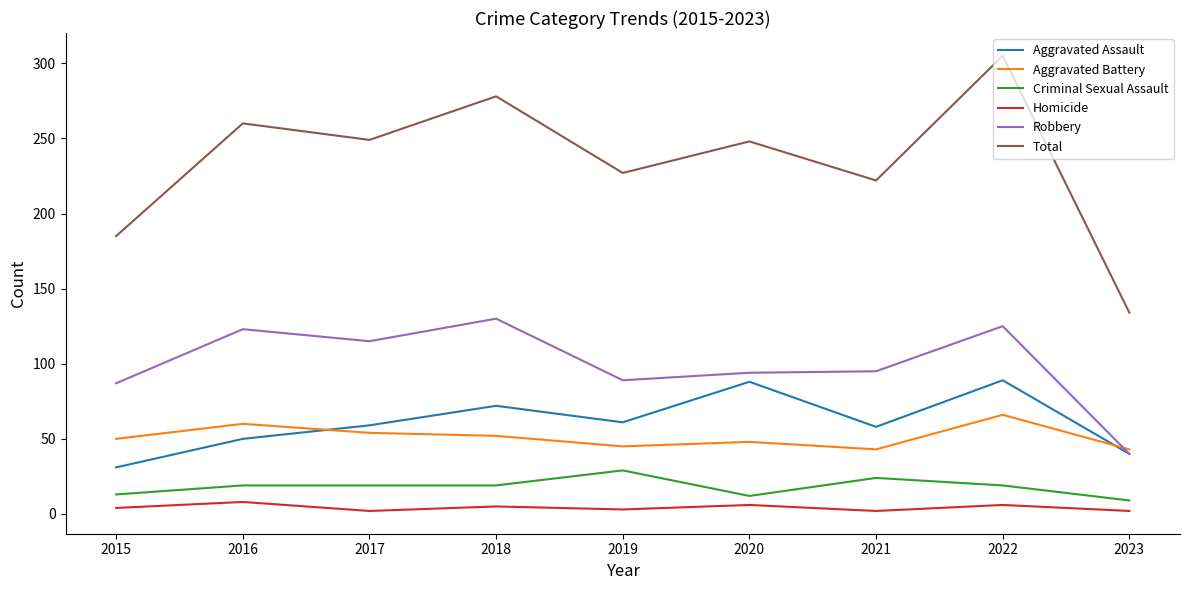

Rank the series by their maximum value, from lowest to highest.

Homicide, Criminal Sexual Assault, Aggravated Battery, Aggravated Assault, Robbery, Total